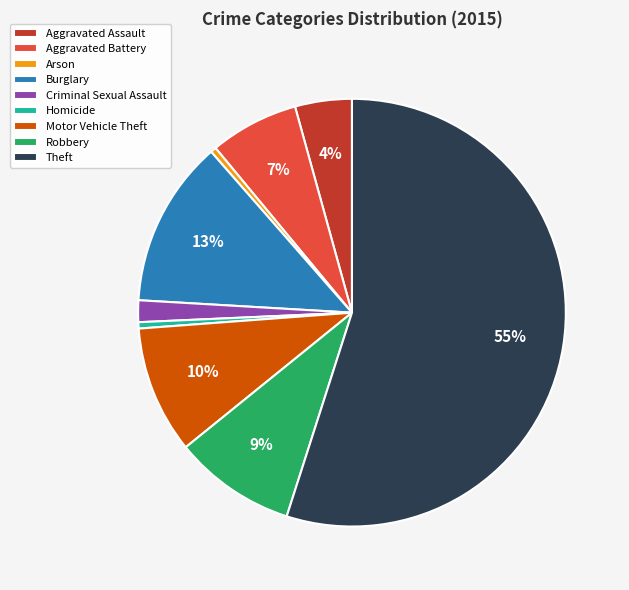

How many segments does this pie chart have?

9